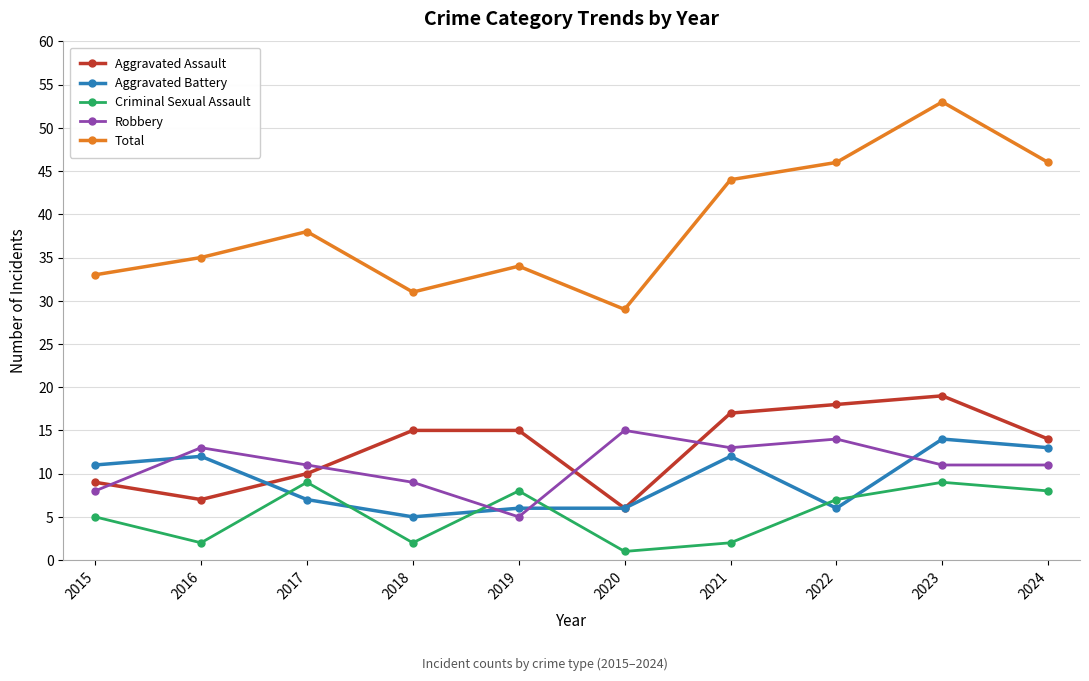

How many values in the Criminal Sexual Assault series are below 7?

5